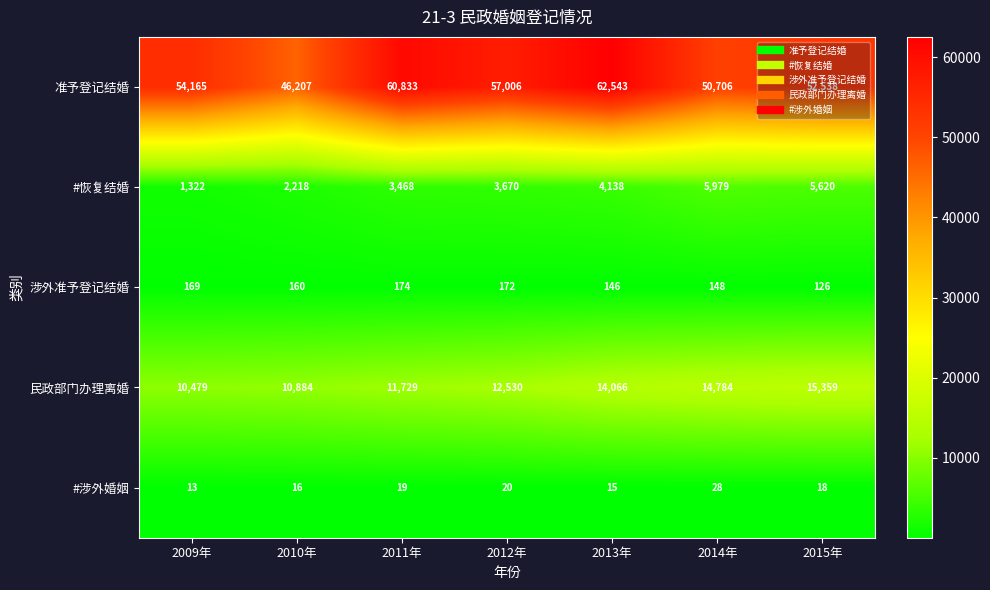

What is the maximum value shown in the chart?

62543